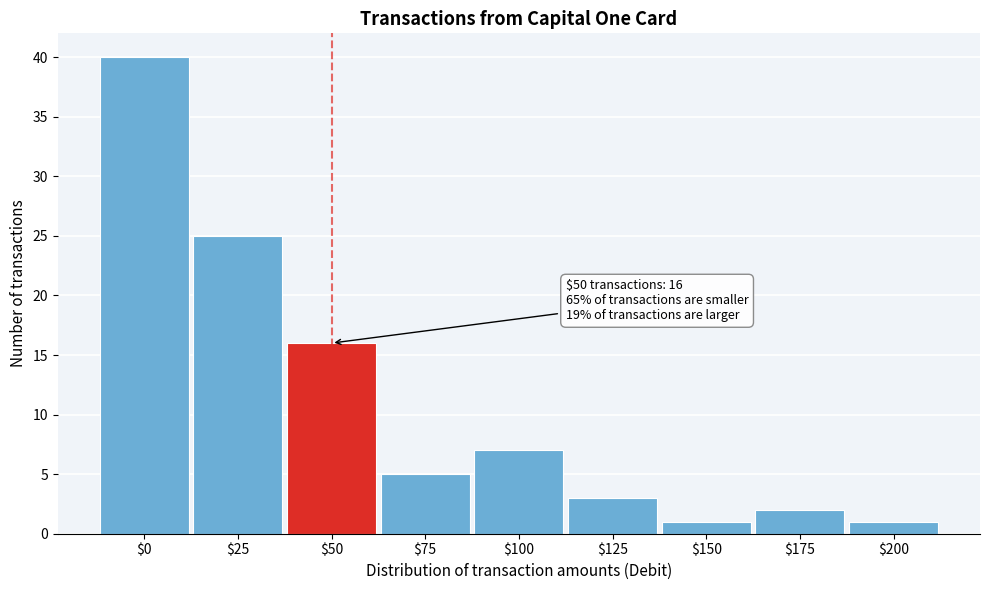

Reading left to right, what are all the values shown in this chart?

40	25	16	5	7	3	1	2	1